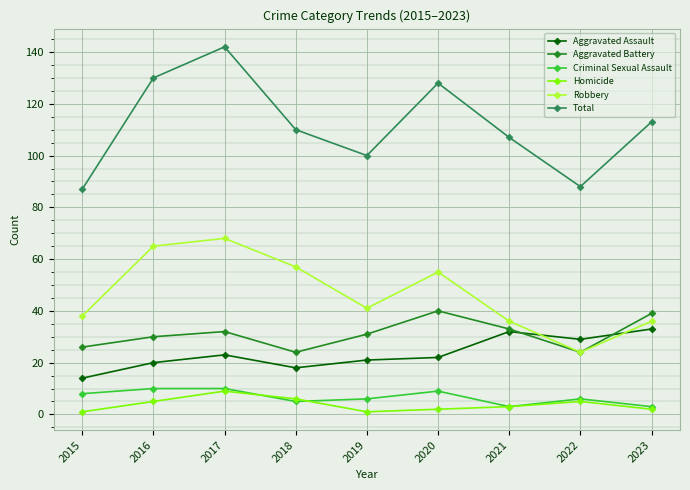

What is the difference between the maximum and minimum values in the Homicide series?

8